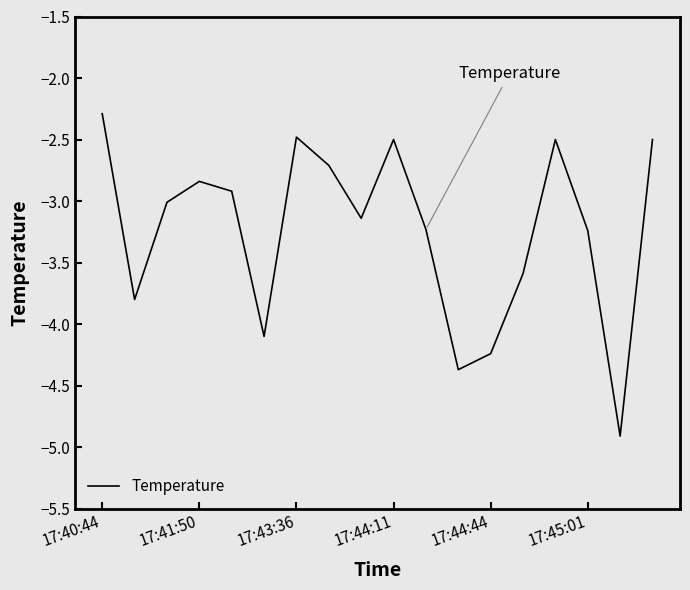

What is the smallest value displayed?

-4.9